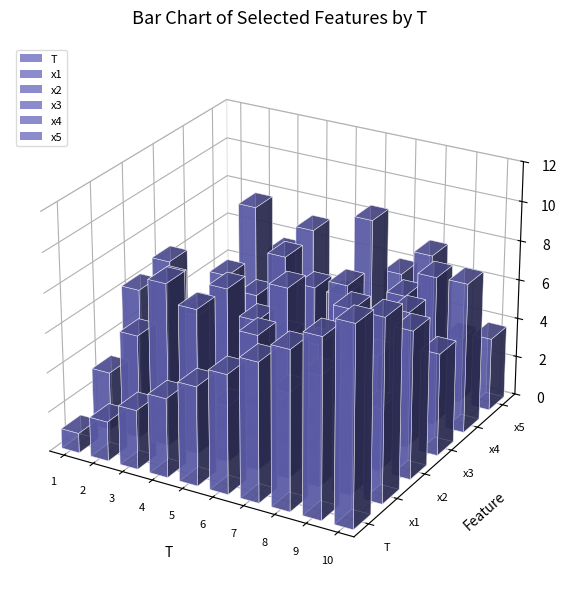

How many distinct data groups are displayed?

6